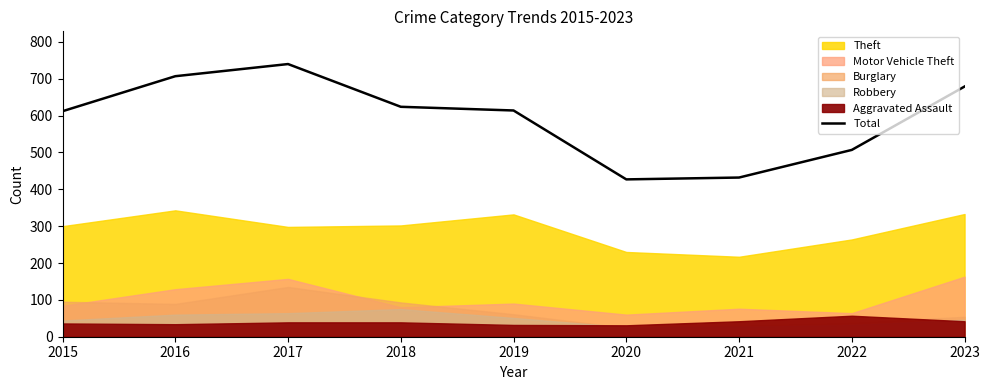

What is the sum of the values at 2020 and 2015?

1039